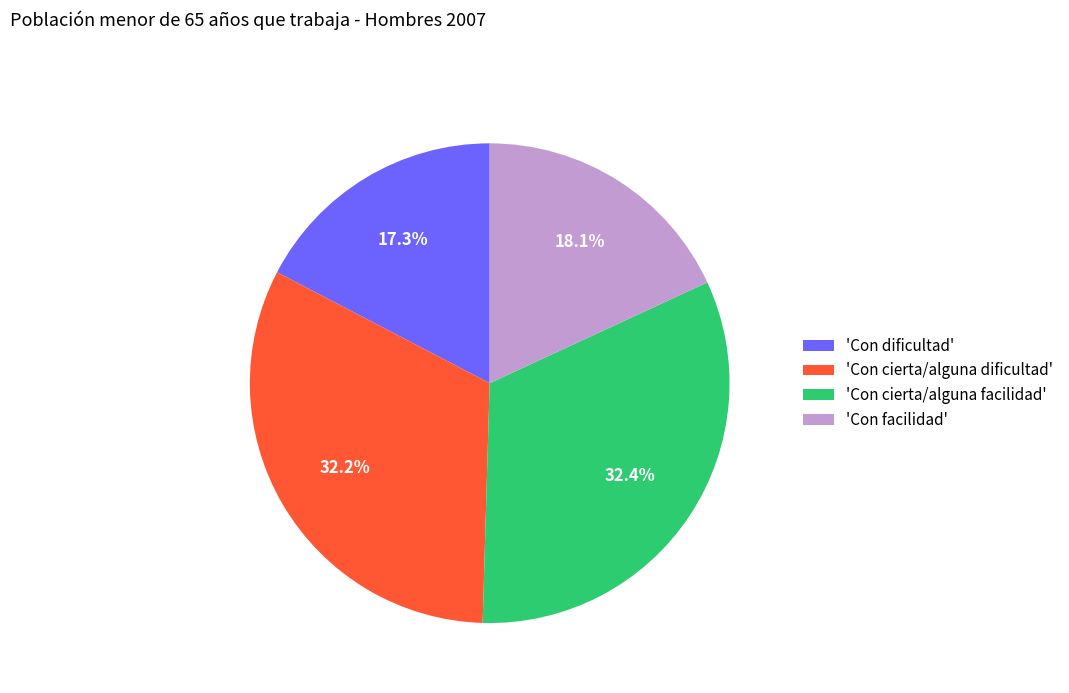

Which has a higher value, 'Con dificultad' or 'Con facilidad'?

'Con facilidad'